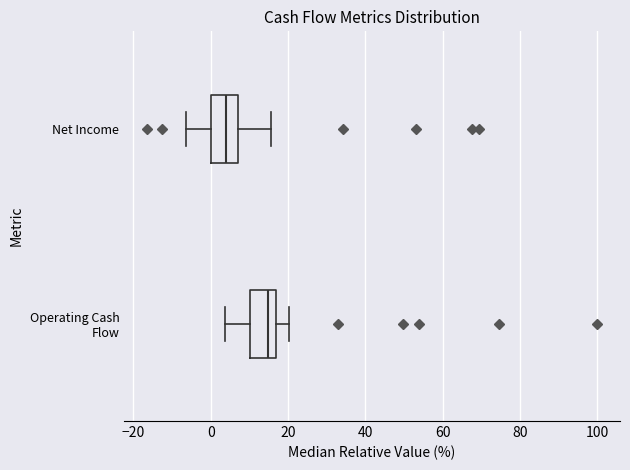

Reading bottom to top, read every box against the x-axis: the position of its median line, the range the box covers, and the ends of its whiskers. The values are not printed on the chart, so give them approximately, as read against the axis.

Operating Cash Flow: median 14, box 10 to 16, whiskers 4 to 20
Net Income: median 4, box 0 to 8, whiskers -6 to 16